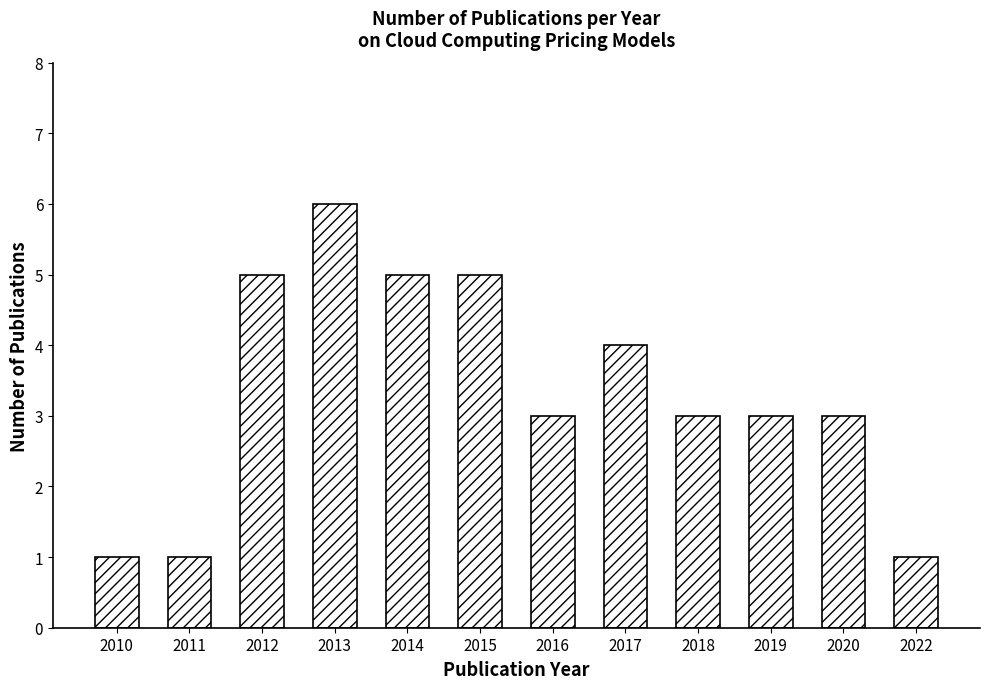

What is the sum of the values at 2020 and 2017?

7